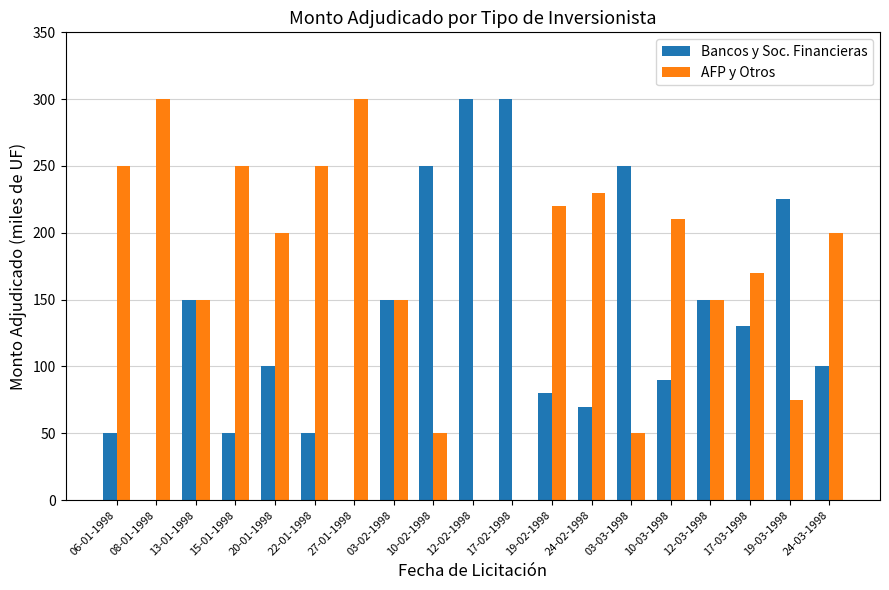

The AFP y Otros series shows 253 at 12-03-1998. True or false?

False